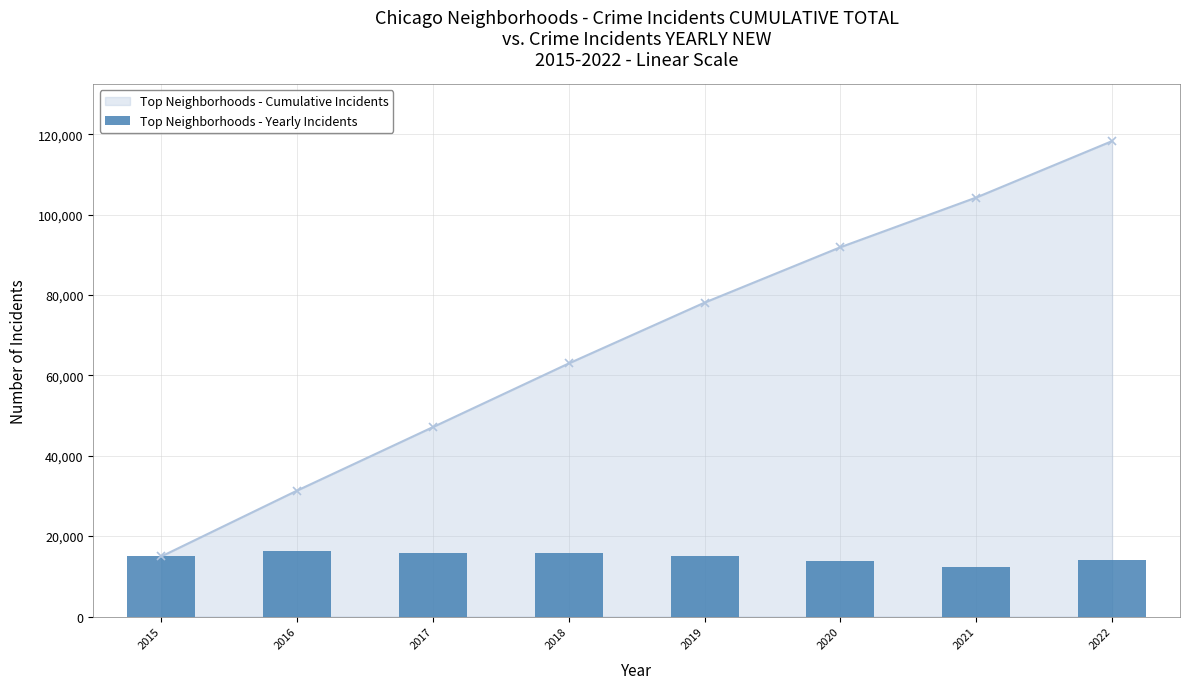

True or false: the data shows 6906 at 2022.

False